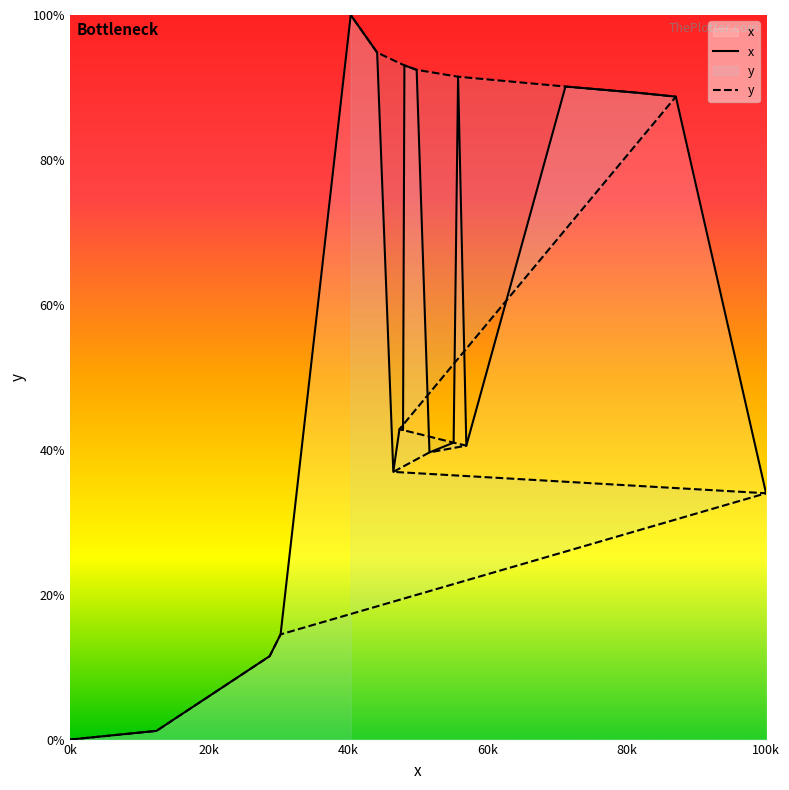

Reading left to right, transcribe all the data shown in this chart.

0.0	1.2	11.5	14.5	34.0	36.9	39.6	40.6	41.0	42.7	42.8	88.7	89.3	90.1	91.5	92.4	92.9	93.0	94.8	100.0